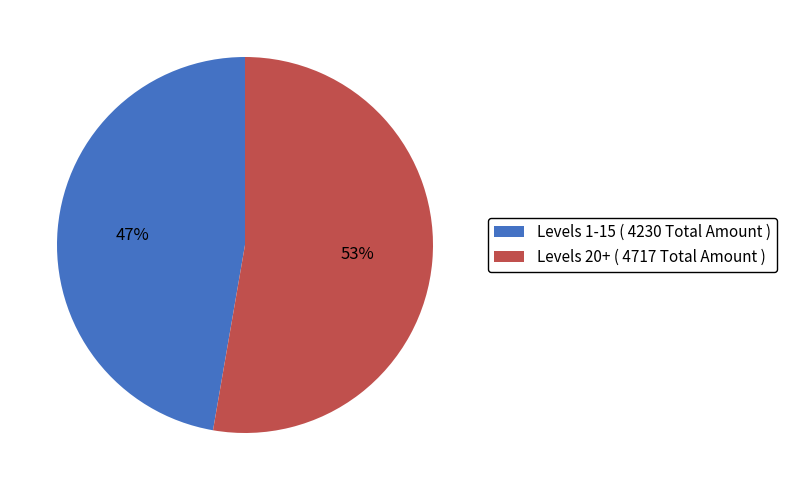

Count the number of slices in the pie.

2